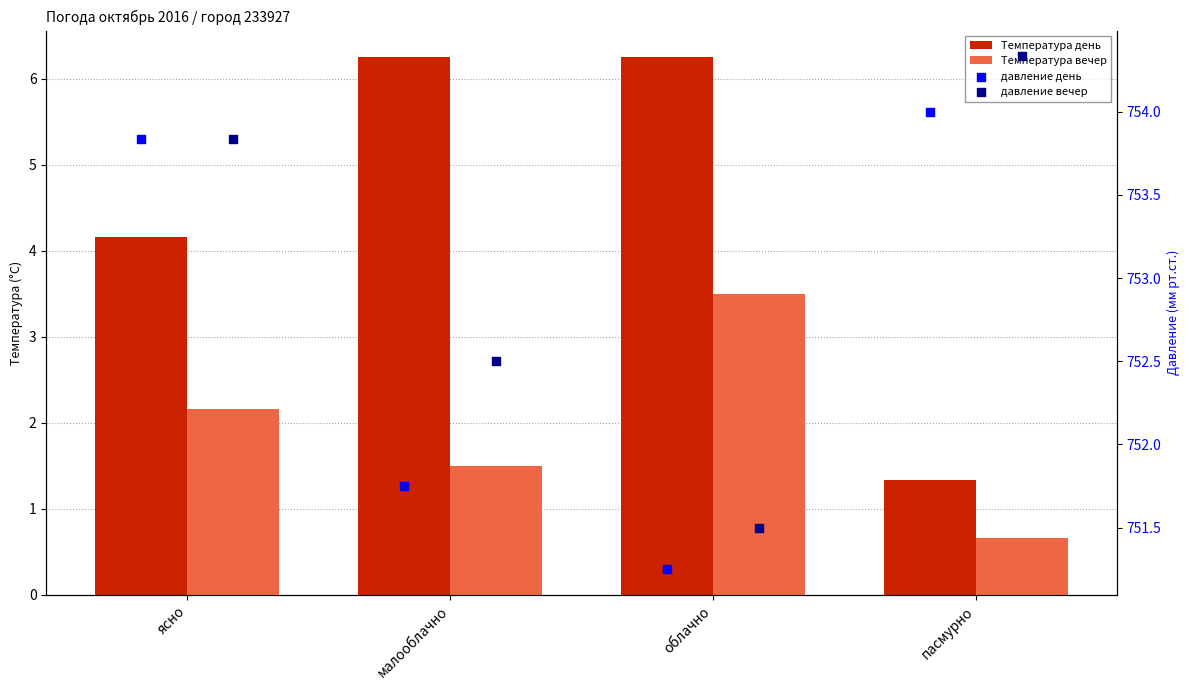

Which series reaches the minimum Y coordinate?

Температура вечер